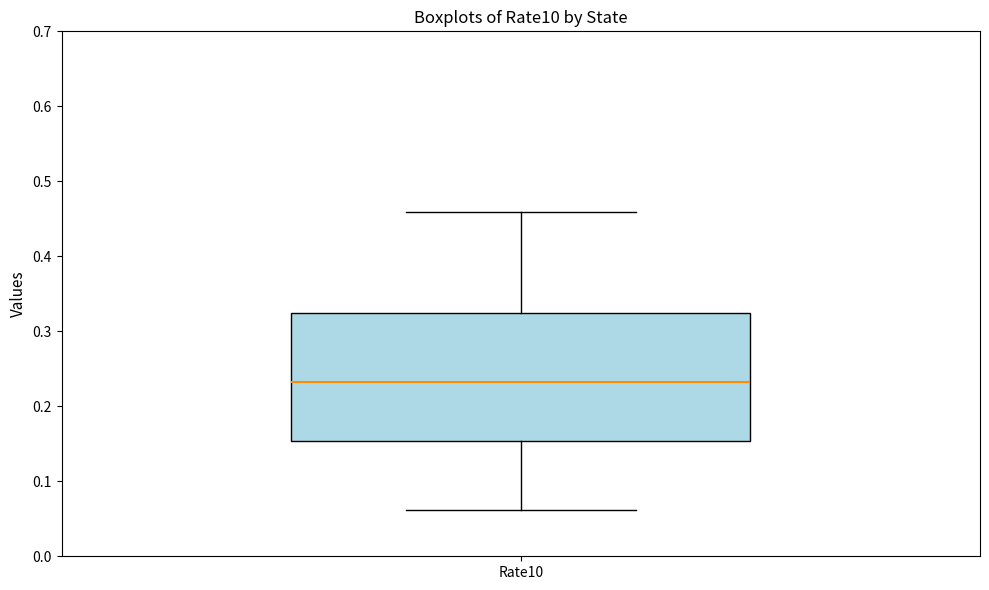

Where does the lower whisker of the box for Rate10 end on the y-axis? The values are not printed on the chart, so give them approximately, as read against the axis.

0.06